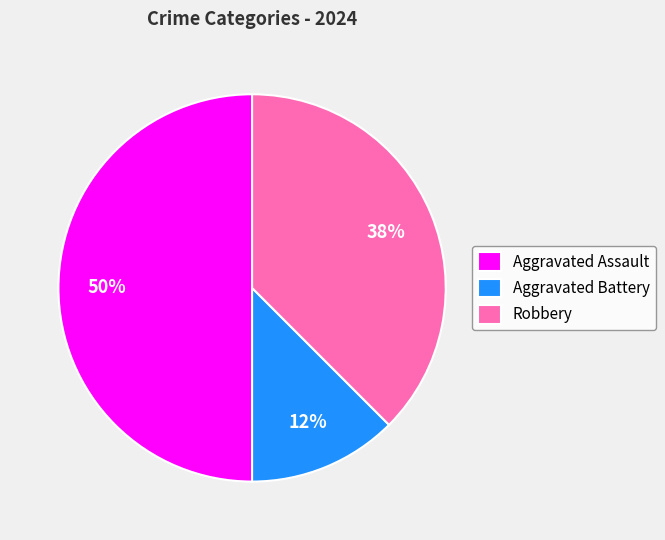

Rank the categories by value from highest to lowest.

Aggravated Assault, Robbery, Aggravated Battery